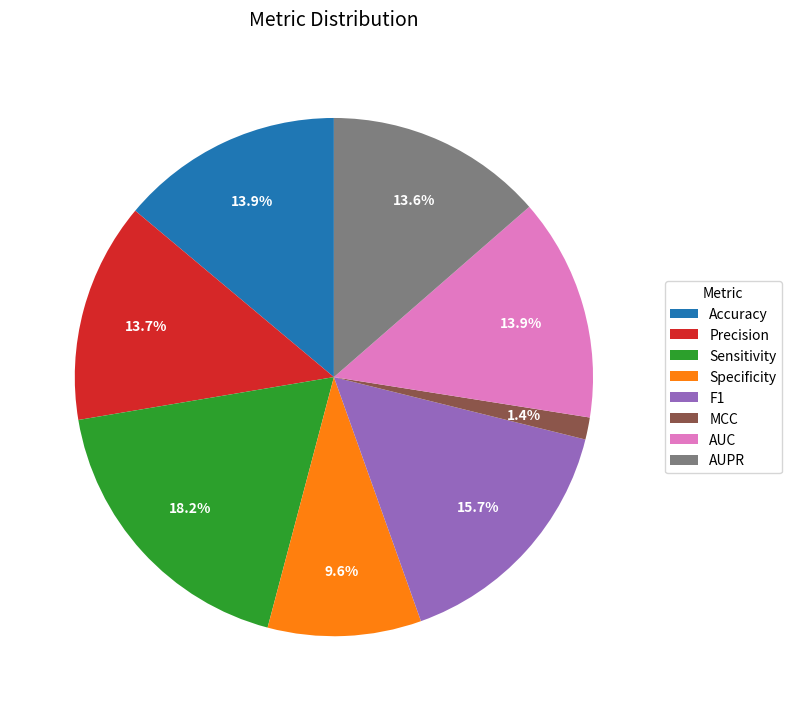

To the nearest percent, what portion does Sensitivity represent?

18%